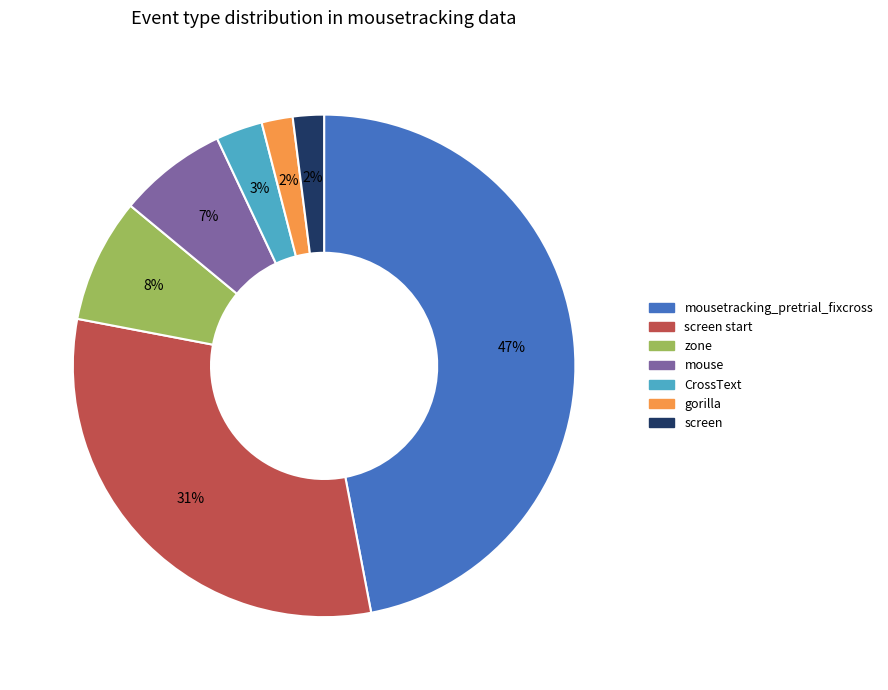

Does any single category account for the majority?

No